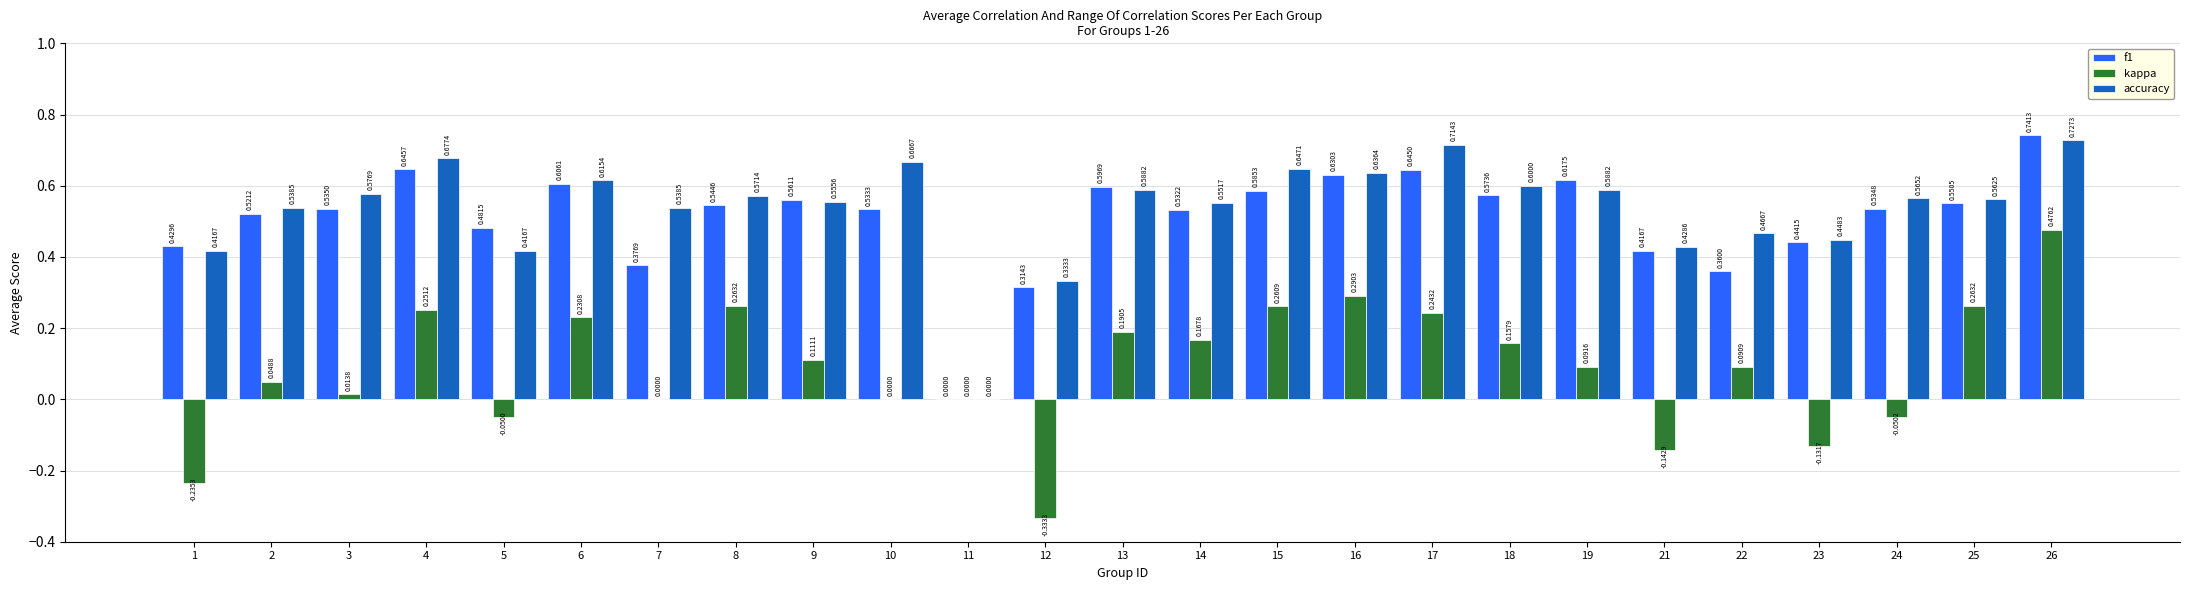

What is the sum of all f1 values?

12.8